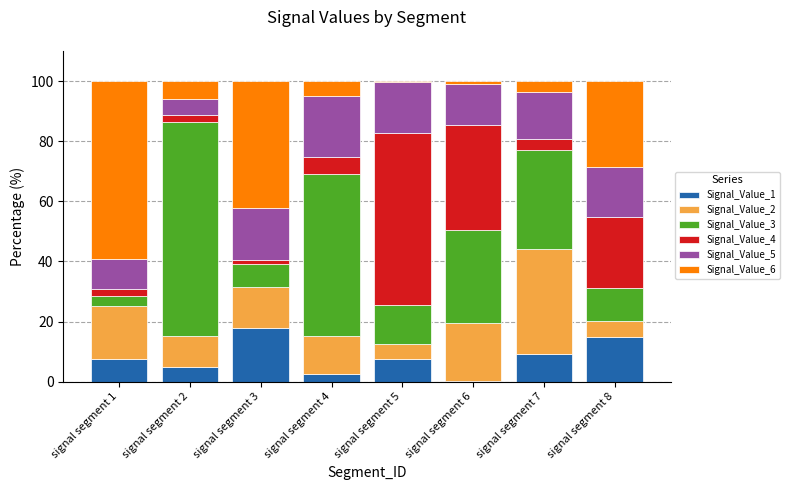

At which label does Signal_Value_1 reach its peak?

signal segment 3